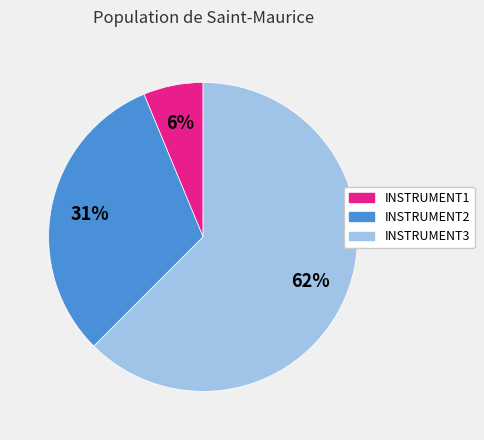

To the nearest percent, what is the average slice percentage?

33%